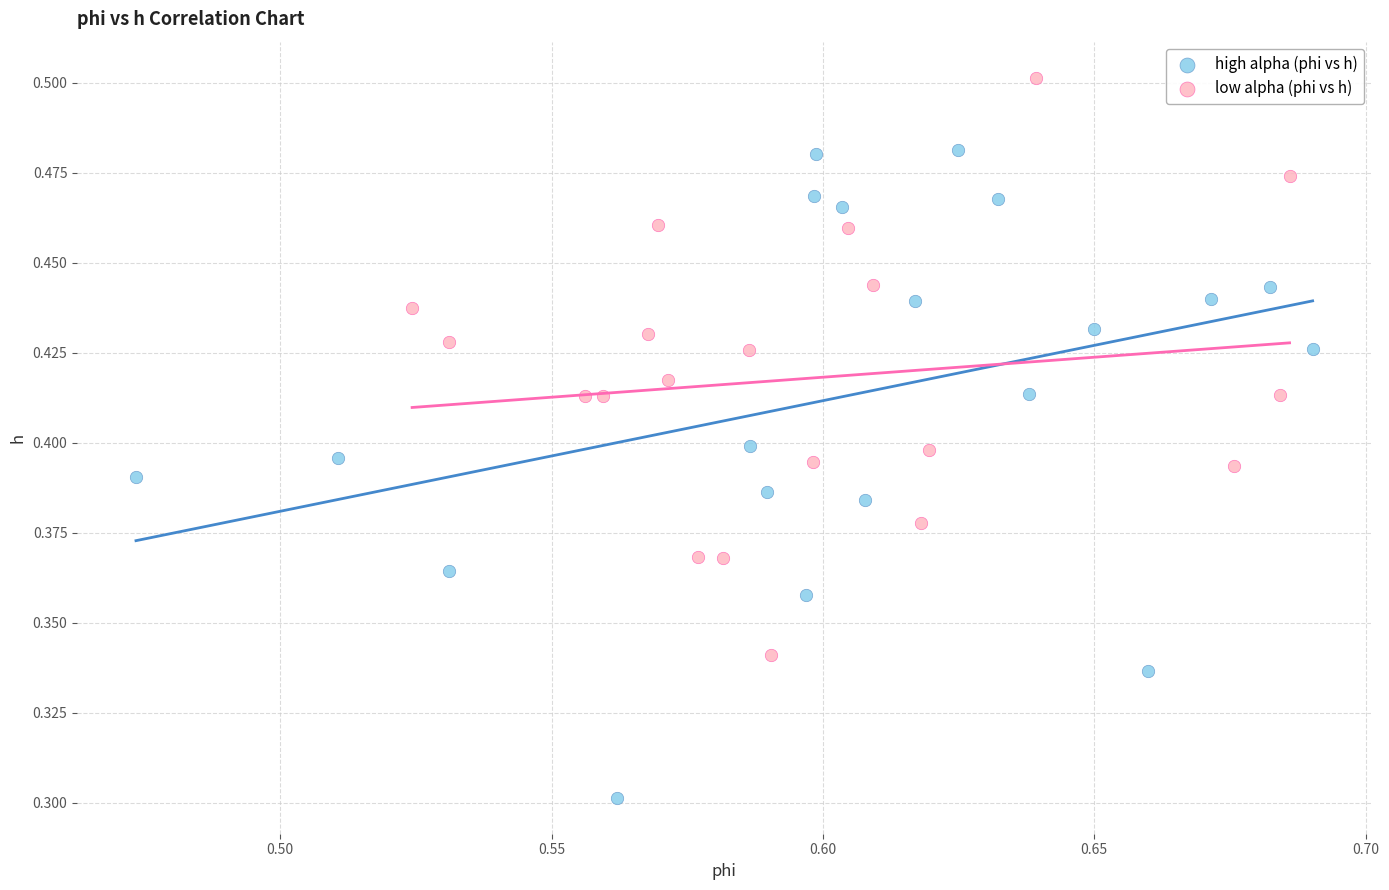

Which series has the widest spread of Y values?

high alpha (phi vs h)